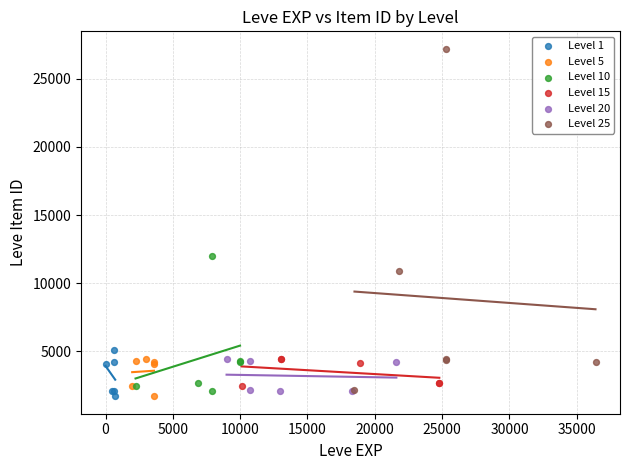

Which series has the widest spread of Y values?

Level 25